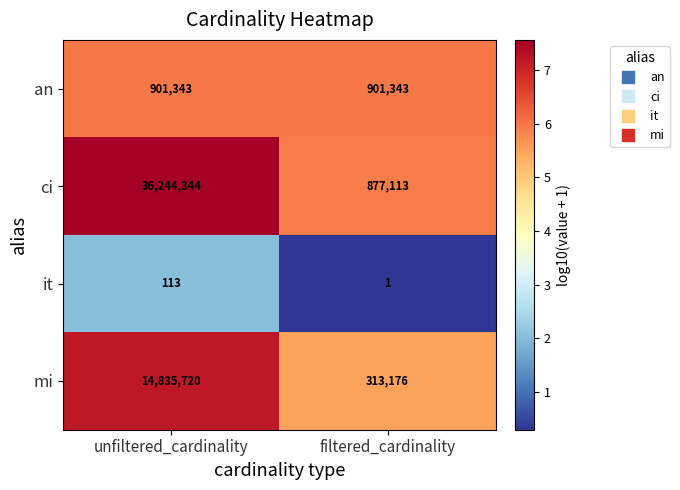

The ci series shows 59226848 at unfiltered_cardinality. True or false?

False